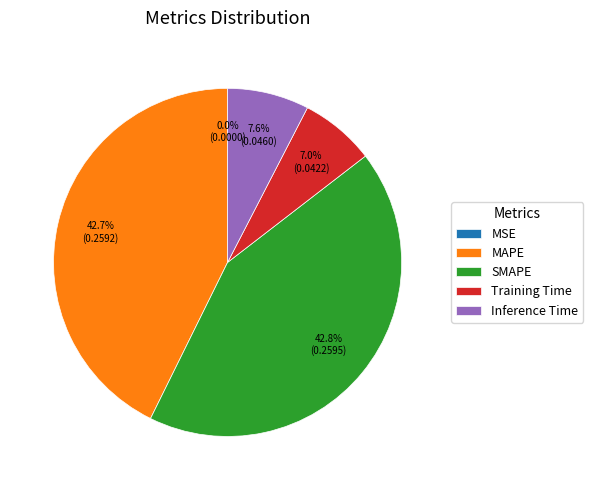

Is the sum of Training Time and Inference Time greater than half?

No